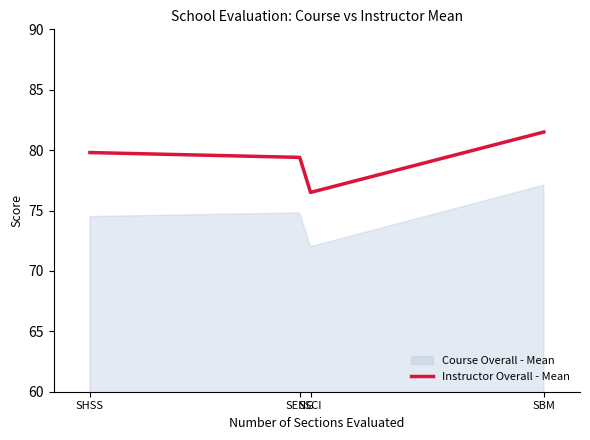

Rank the categories by value from highest to lowest.

SBM, SHSS, SENG, SSCI